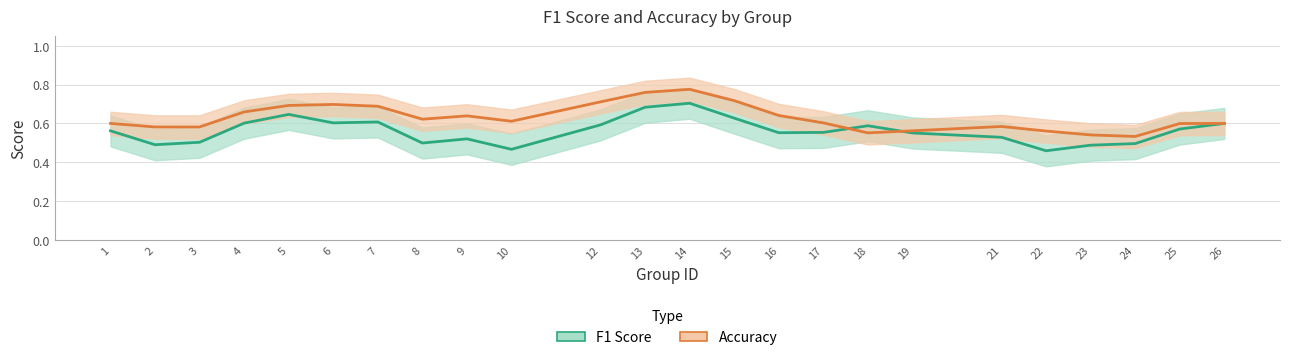

Which series has the largest total across all categories?

accuracy